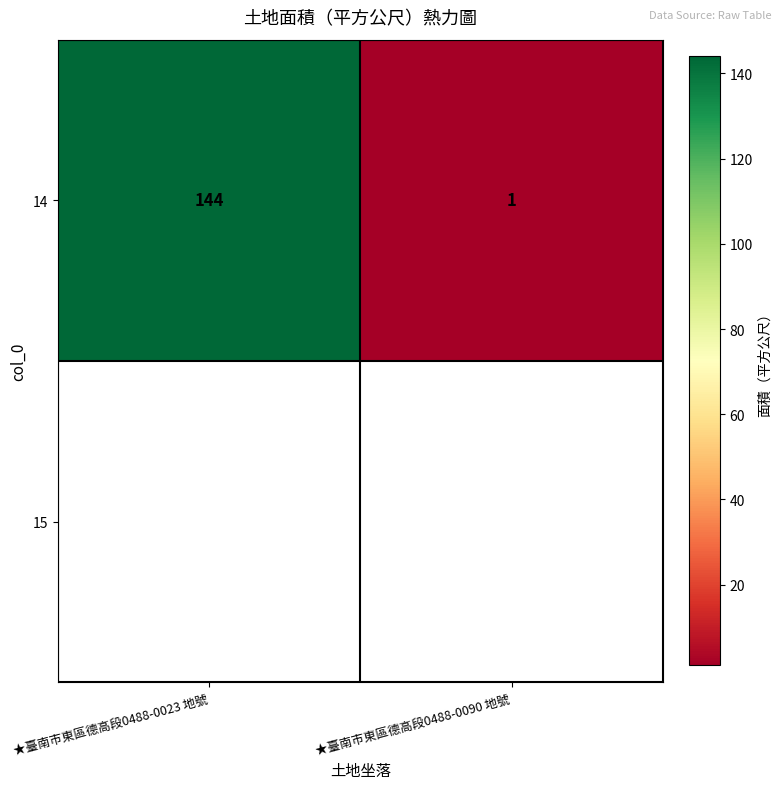

Which category has the lowest value across all series?

★臺南市東區德高段0488-0090 地號